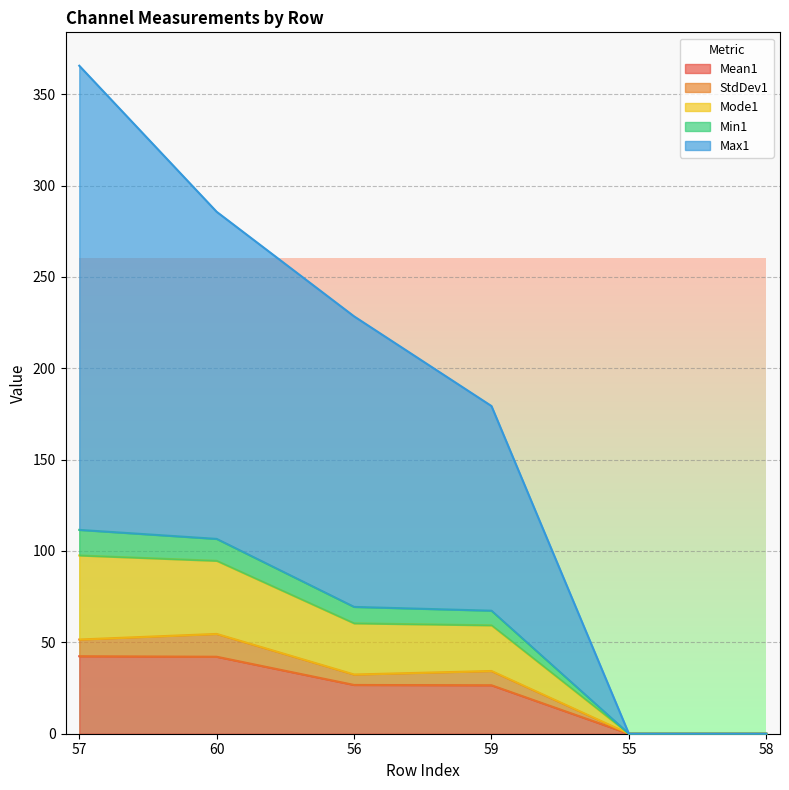

At which category is the sum across all series the highest?

57